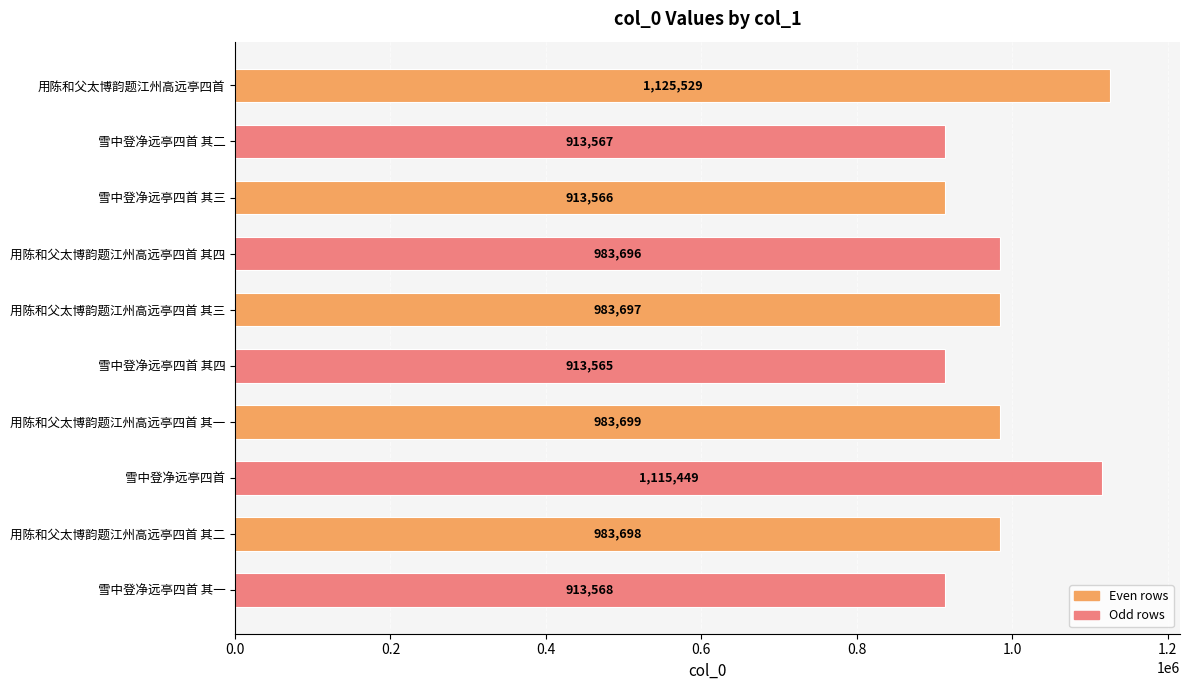

At which label is the value closest to 1019547?

用陈和父太博韵题江州高远亭四首 其一